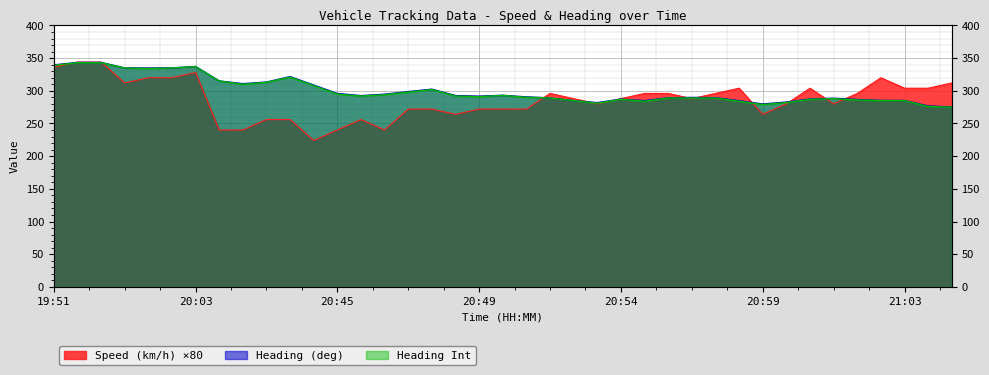

What is the difference between the highest and lowest values at 20:46?

36.6